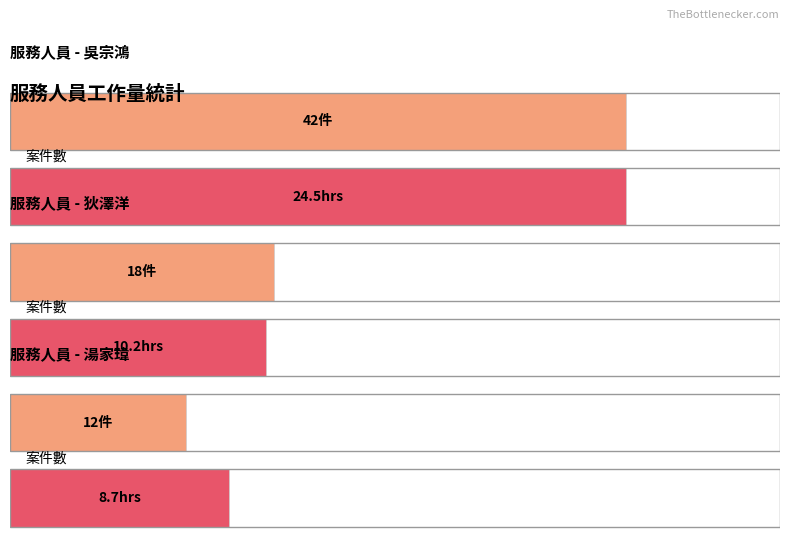

Which category has the lowest value across all series?

湯家瑋